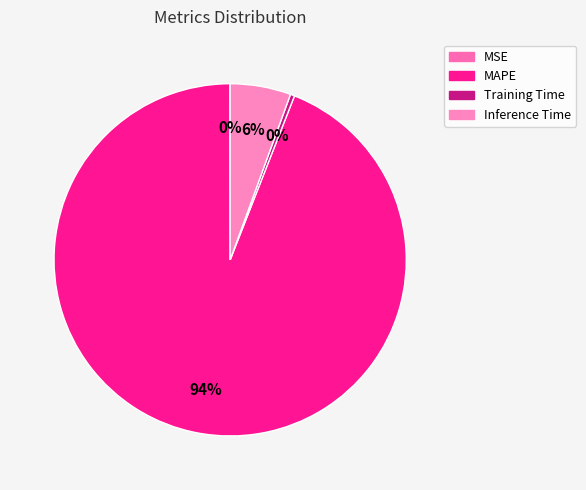

Count the number of slices in the pie.

4